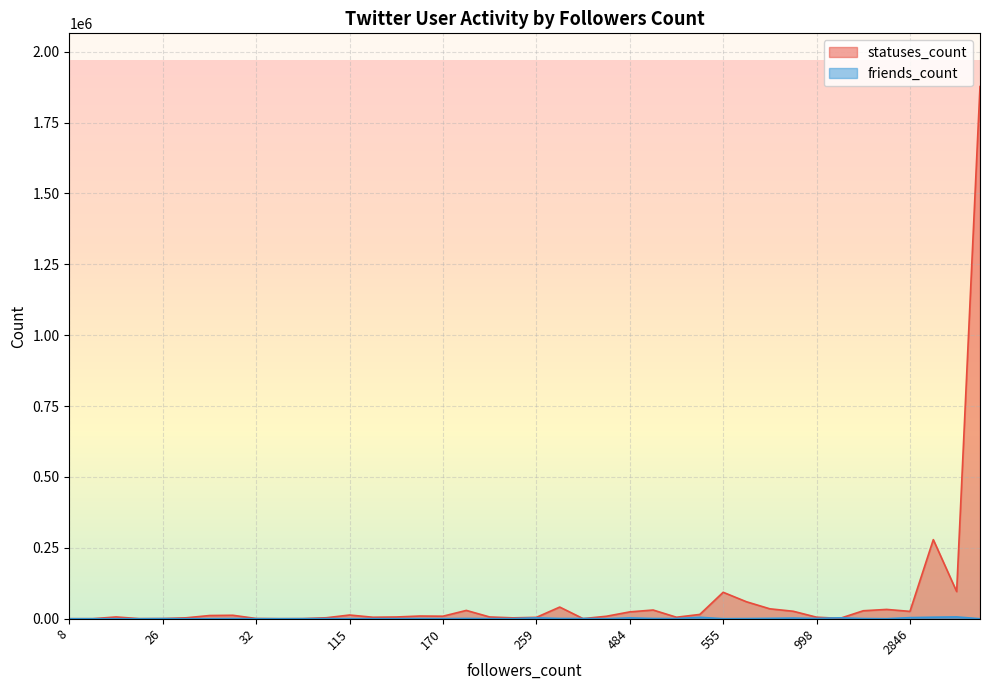

Rank the categories by friends_count value from lowest to highest.

31917, 23, 29, 8, 24, 10, 32, 33, 555, 2755, 473, 105, 29, 143, 170, 115, 123, 246, 235, 26, 112, 655, 30, 149, 536, 1405, 313, 532, 297, 194, 998, 681, 806, 484, 259, 1089, 2846, 542, 5312, 5939